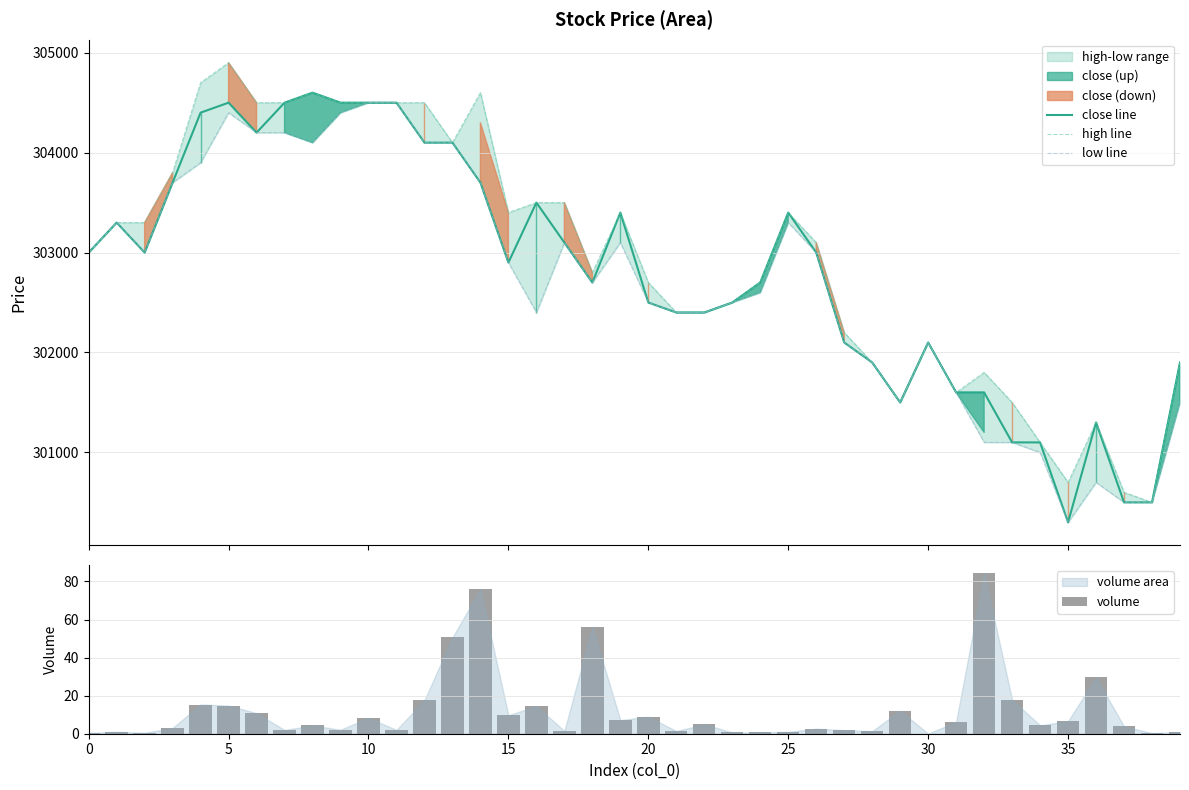

What is the difference between the maximum and second lowest values in the volume series?

84.0